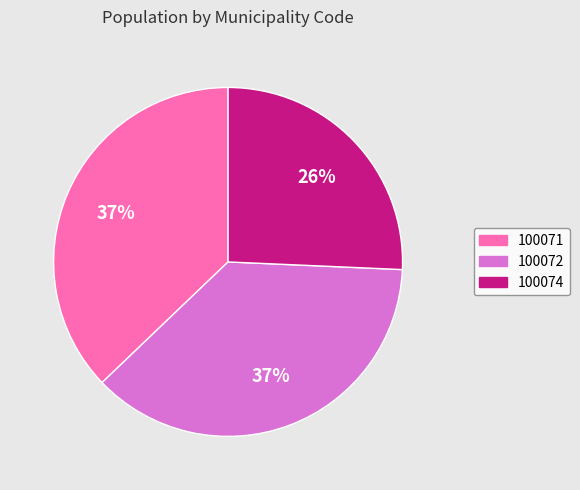

To the nearest percent, what is the difference between the largest and smallest slice percentages?

11%